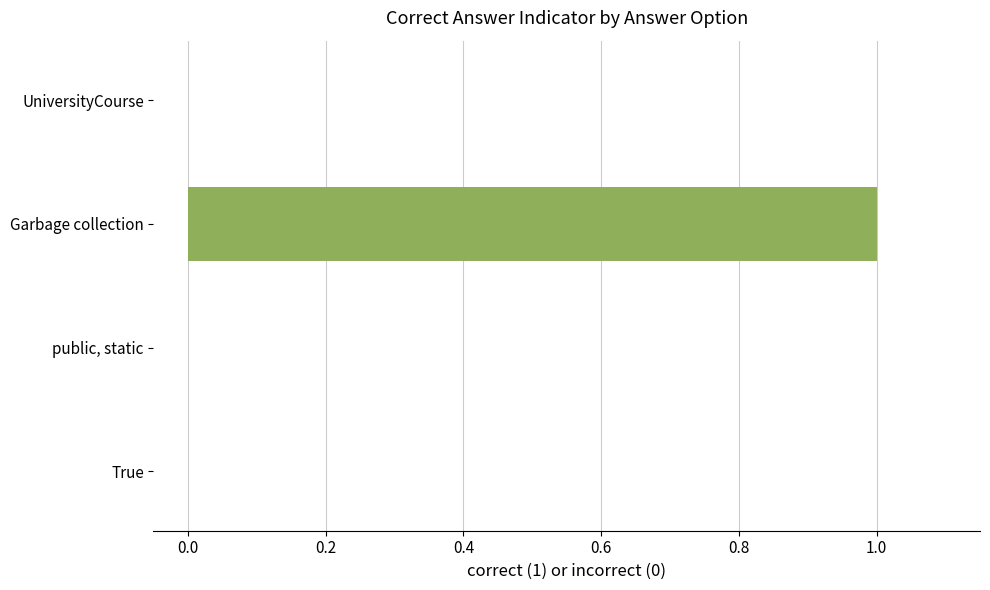

What is the greatest value displayed?

1